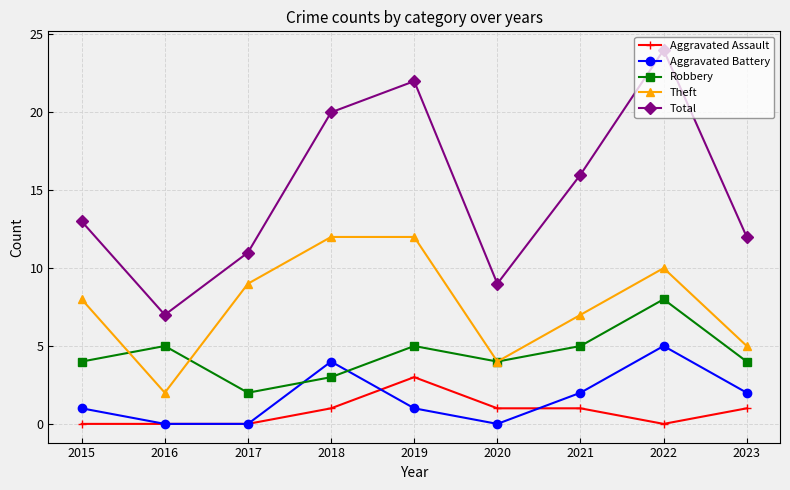

Which series has the largest total across all categories?

Total